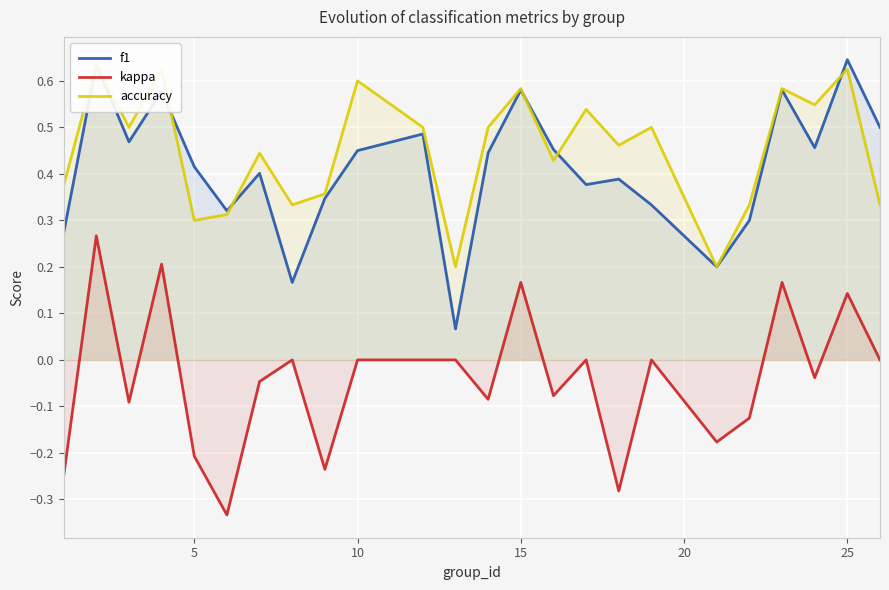

True or false: kappa and f1 cross at least once.

False